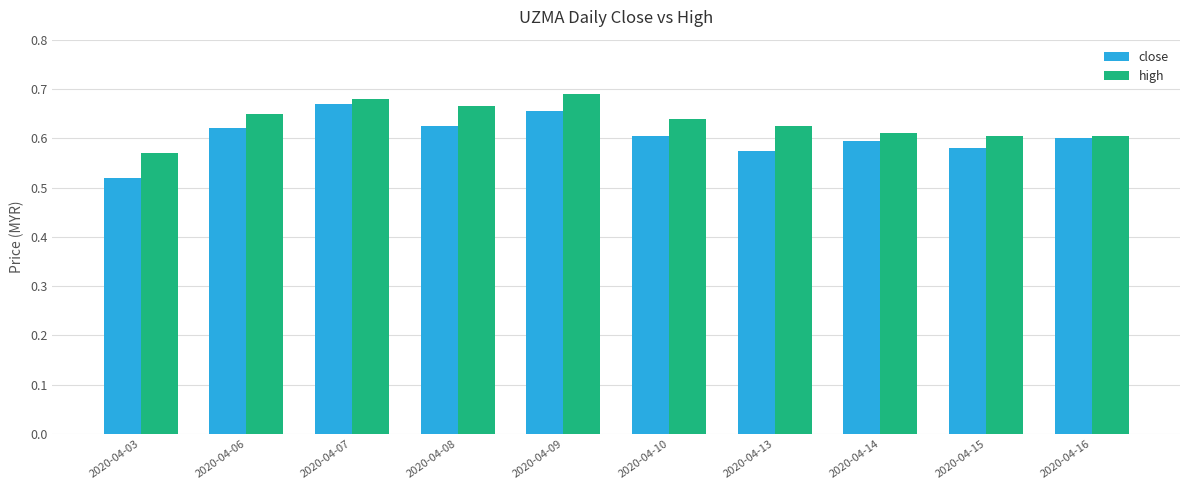

List the series in order of their peak value, highest first.

high, close